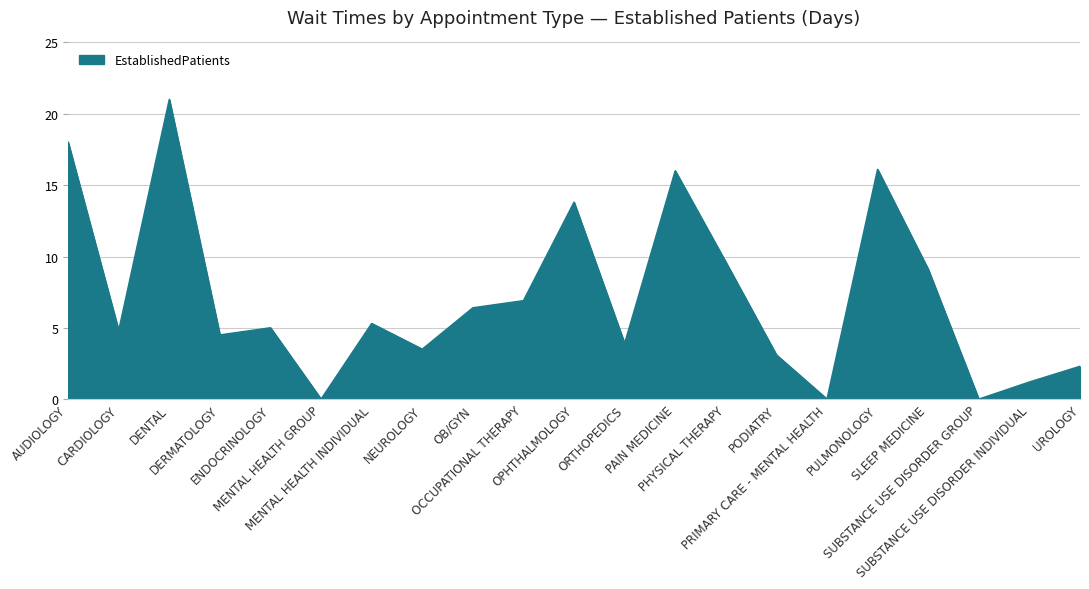

What is the greatest value displayed?

21.0